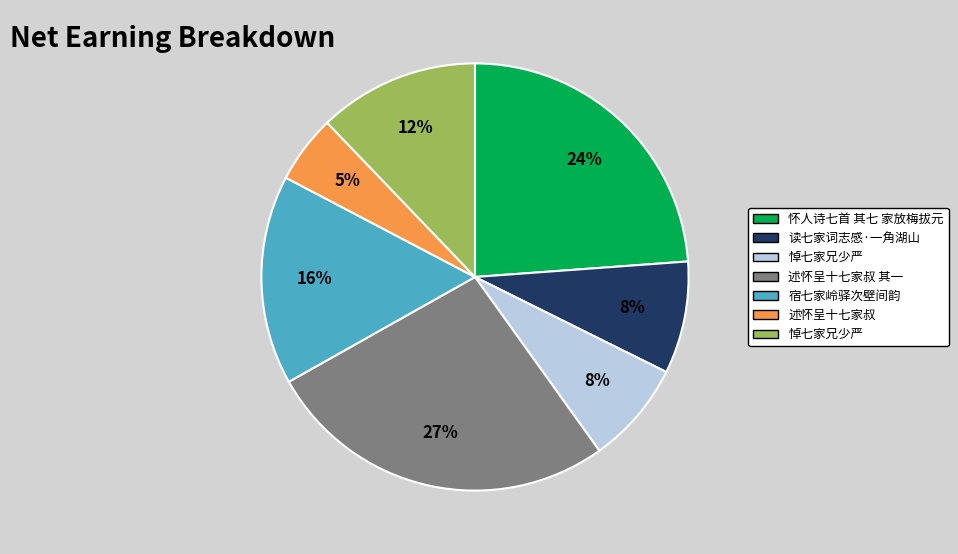

Is there a majority slice in this chart?

No